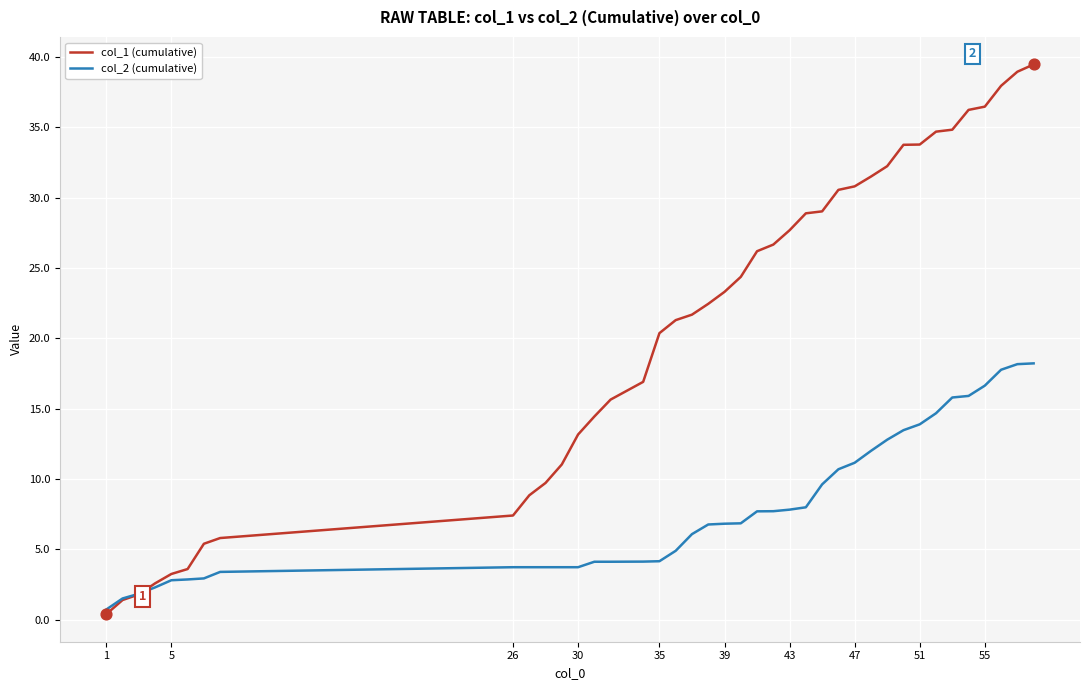

Which series has the largest total across all categories?

col_1 (cumulative)